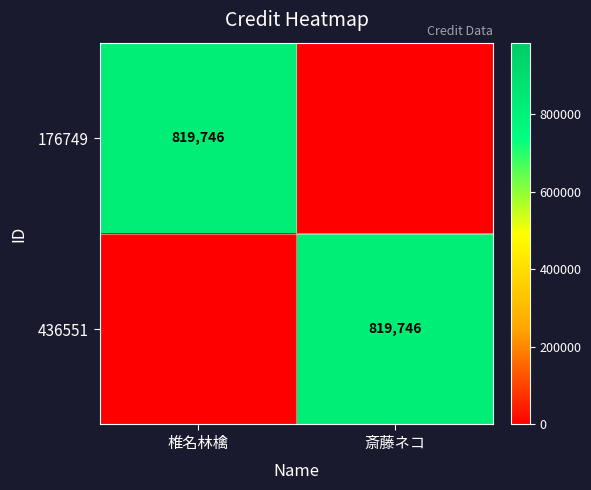

The value of 176749 at 椎名林檎 is 819746. True or false?

True